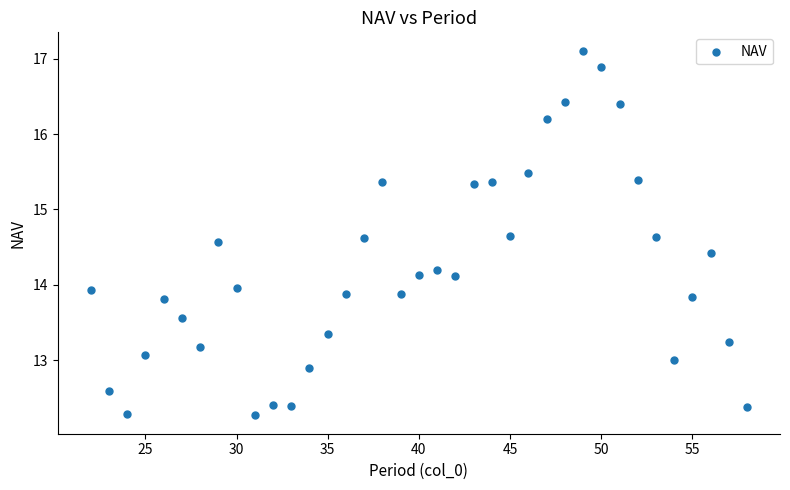

What is the range of X values (max minus min)?

36.0